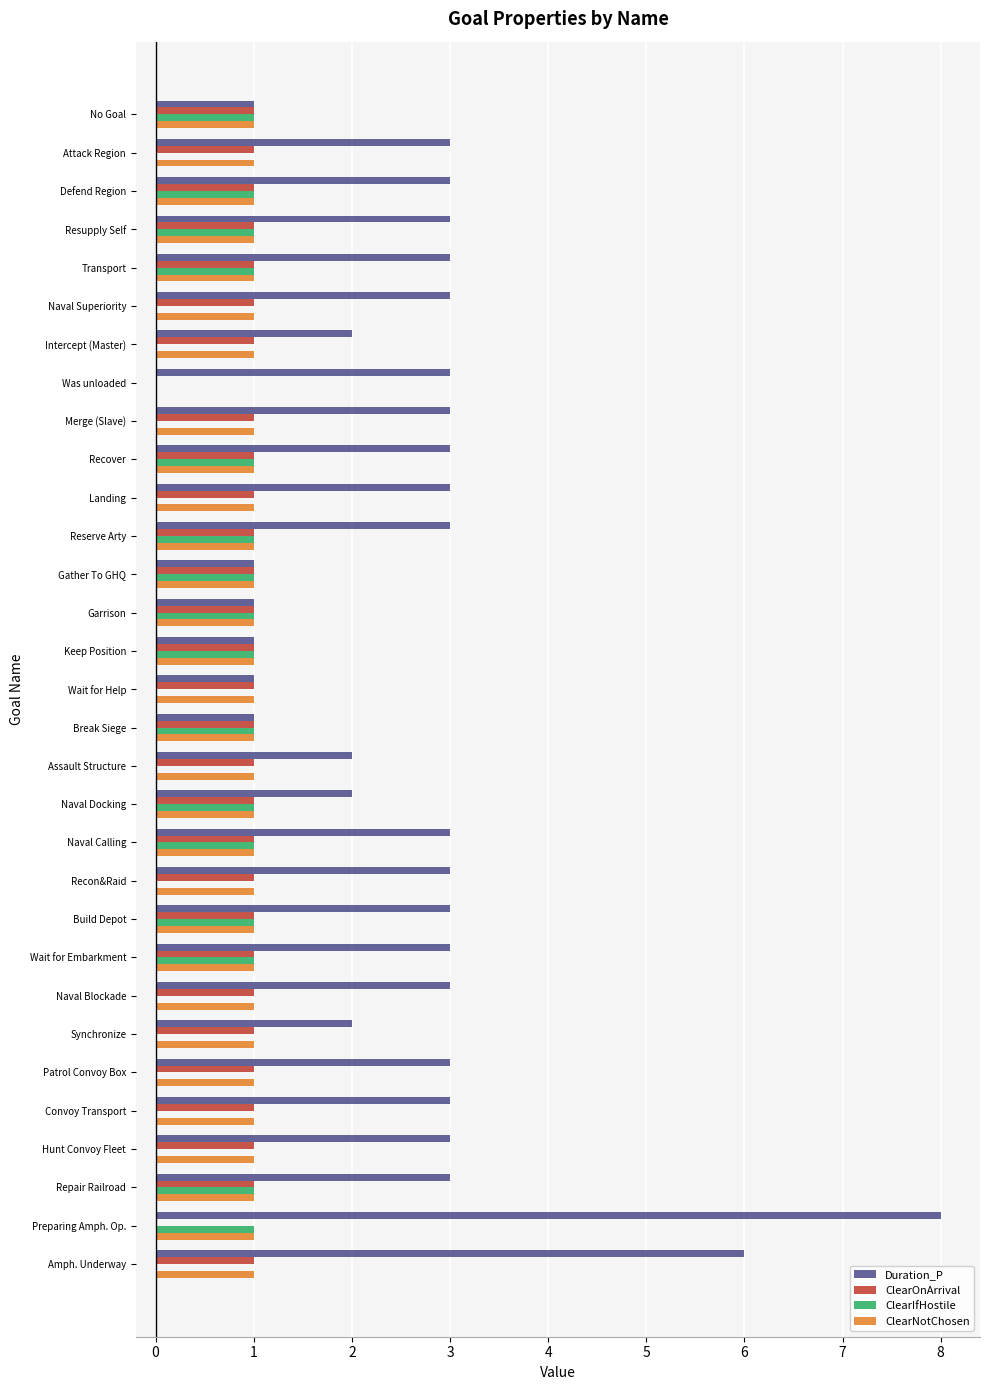

At which category is the sum across all series the highest?

Preparing Amph. Op.